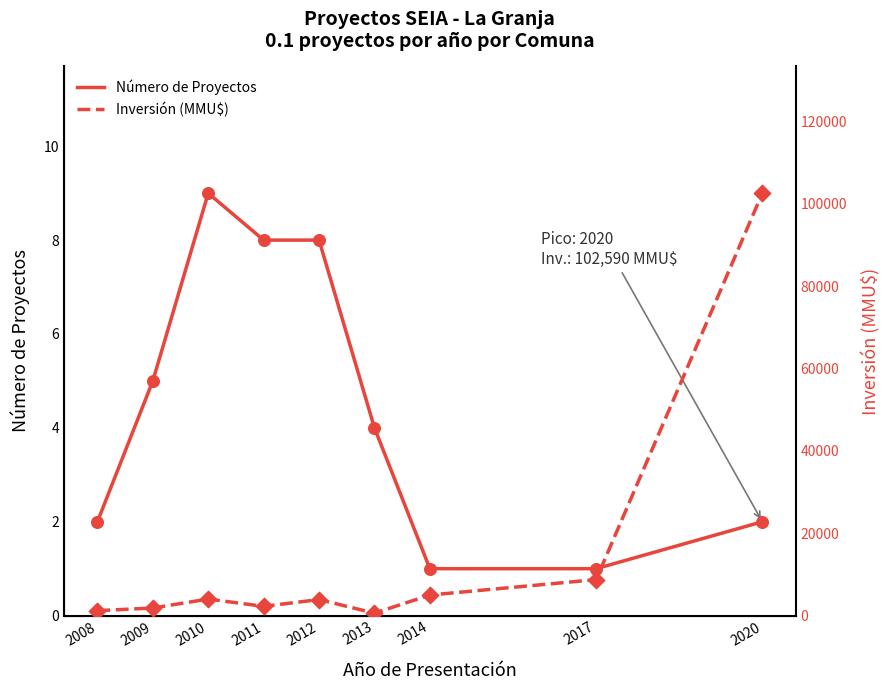

Which series has the largest total across all categories?

Inversión (MMU$)